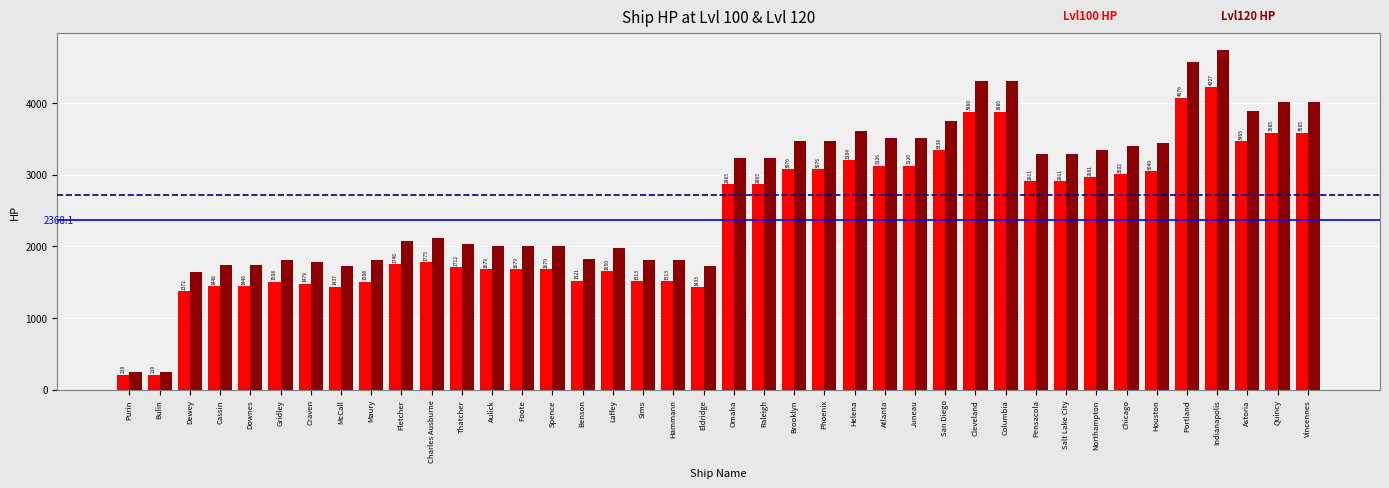

What is the minimum value shown in the chart?

210